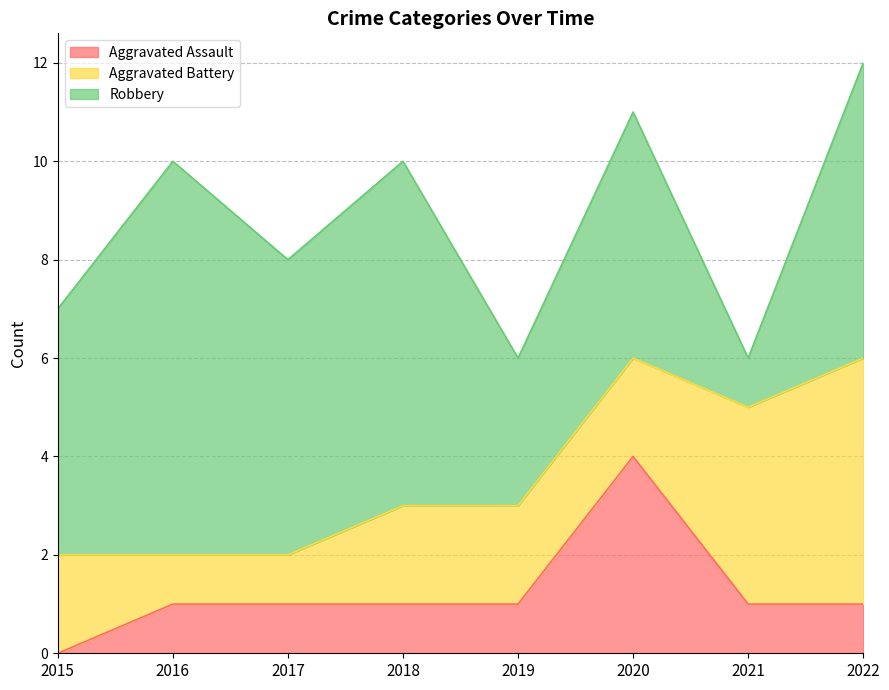

Reading left to right, transcribe all the data shown in this chart.

Aggravated Assault: 2015=0	2016=1	2017=1	2018=1	2019=1	2020=4	2021=1	2022=1
Aggravated Battery: 2015=2	2016=1	2017=1	2018=2	2019=2	2020=2	2021=4	2022=5
Robbery: 2015=5	2016=8	2017=6	2018=7	2019=3	2020=5	2021=1	2022=6